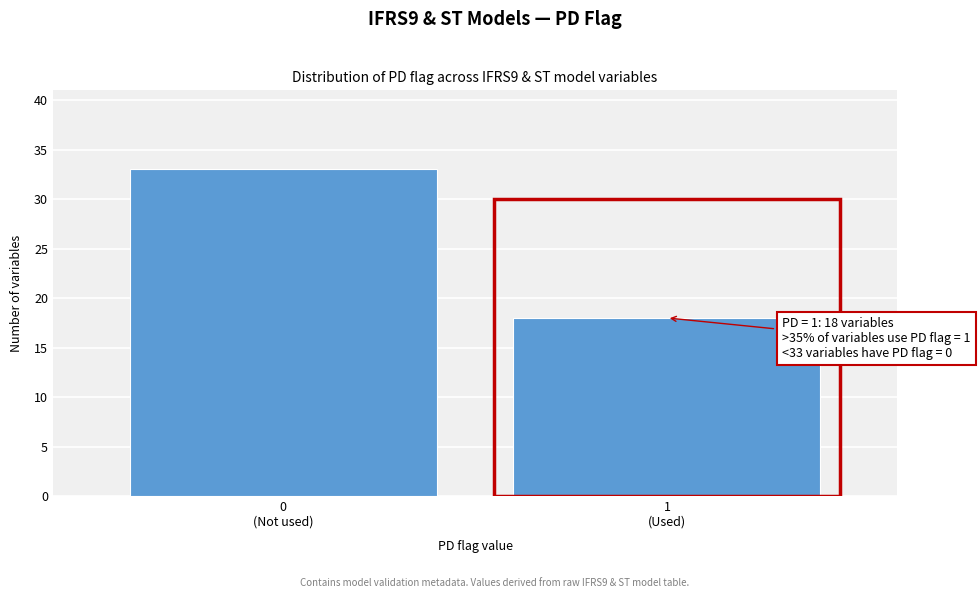

Reading left to right, what are all the values shown in this chart?

33	18